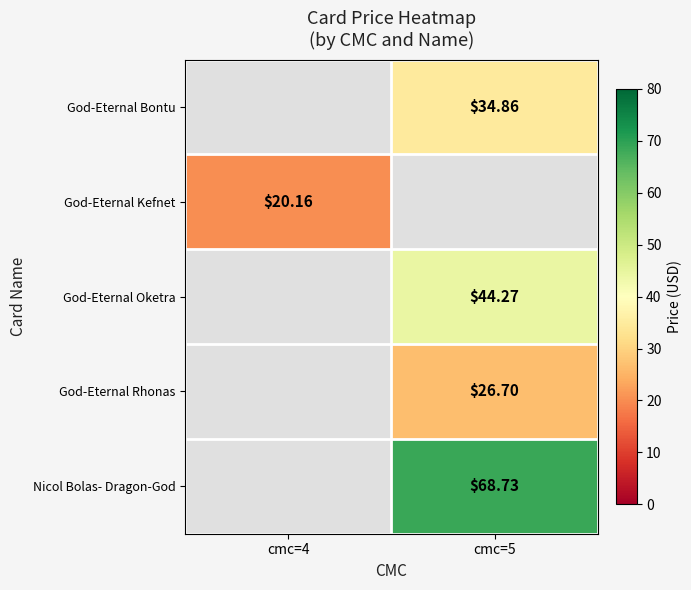

True or false: God-Eternal Rhonas has a value of 17.8 at cmc=5.

False